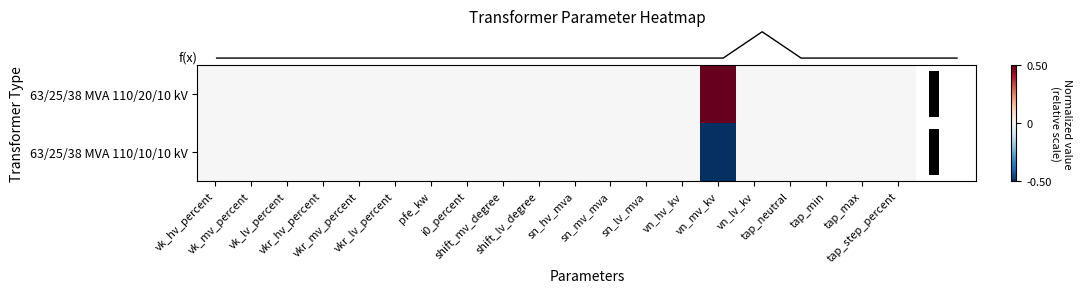

Which series has the widest spread of values?

row_0